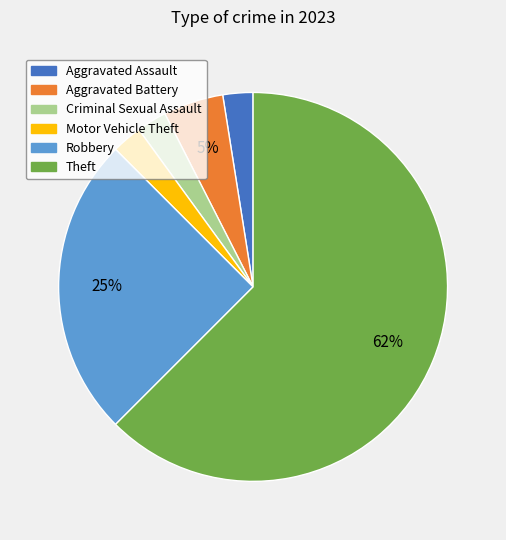

What is the ratio of the value at Criminal Sexual Assault to the value at Motor Vehicle Theft?

1.0